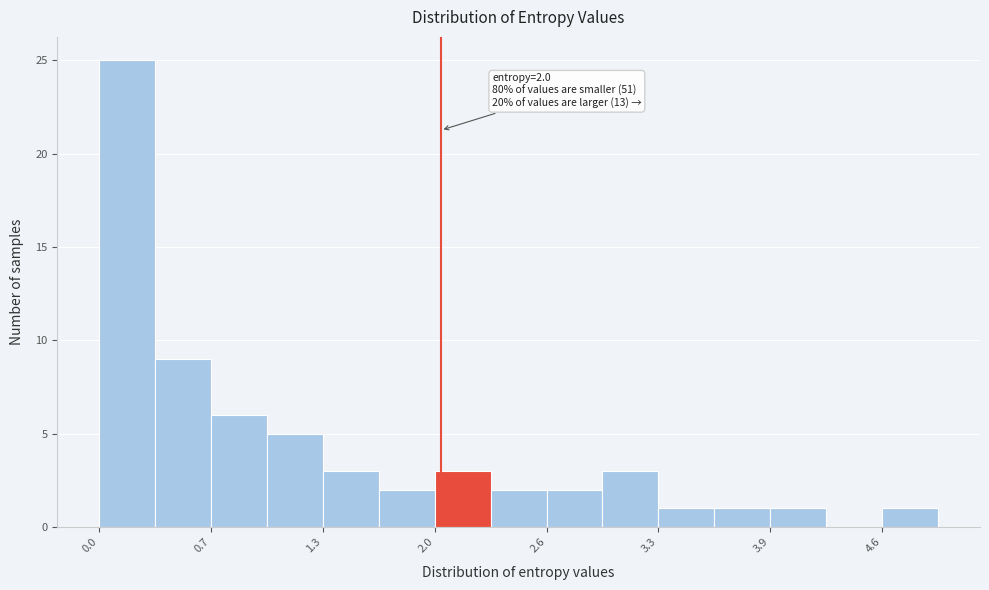

Around what value on the x-axis is the tallest bar? Give the approximate position of its centre, as read against the axis.

0.2